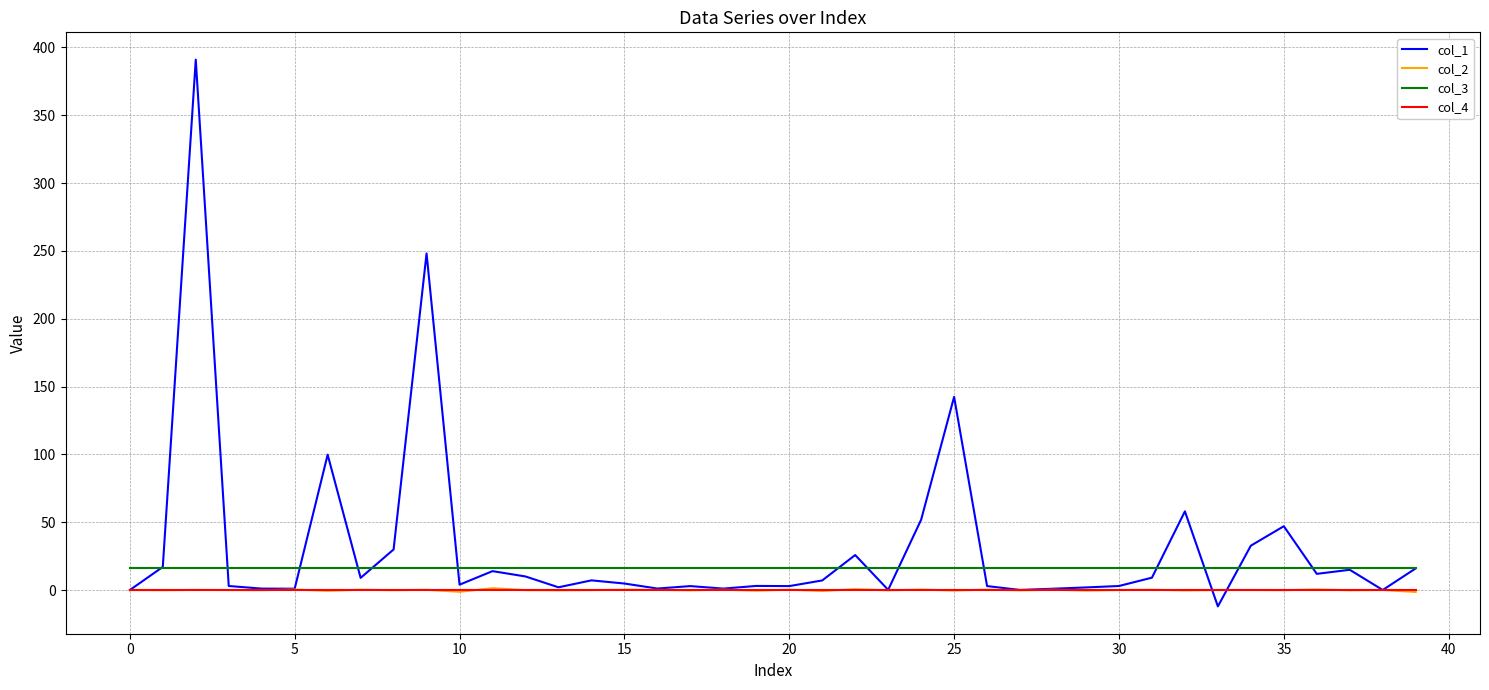

What are all the series names shown in the legend?

col_1, col_2, col_3, col_4